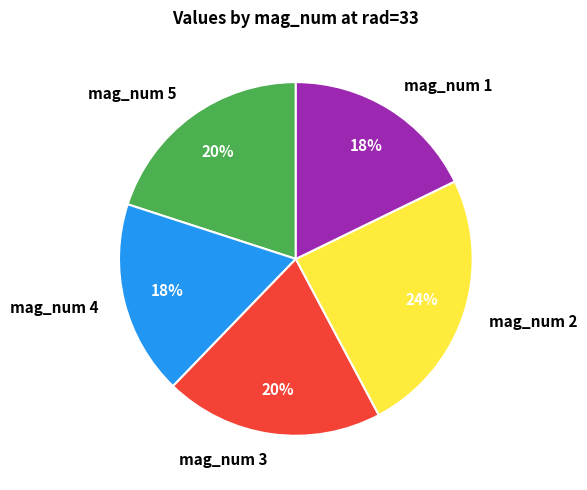

How many segments does this pie chart have?

5